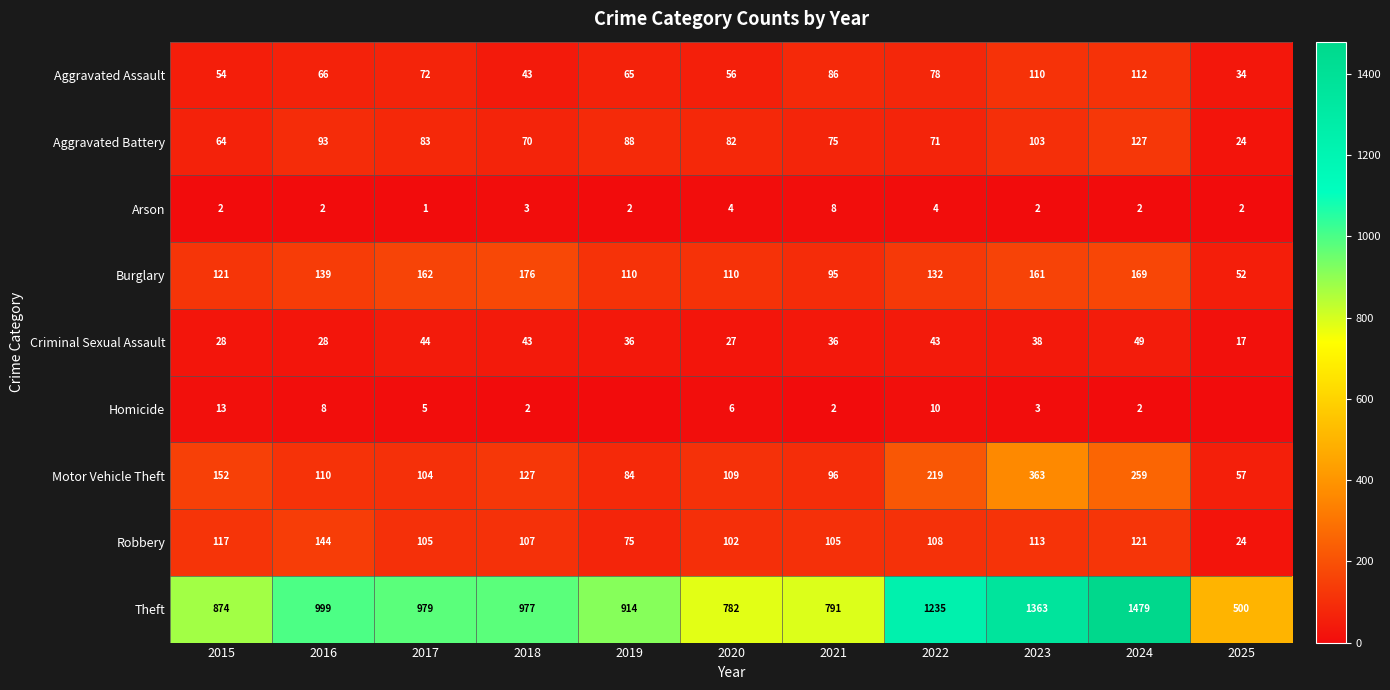

How many values in the Robbery series are below 107?

5